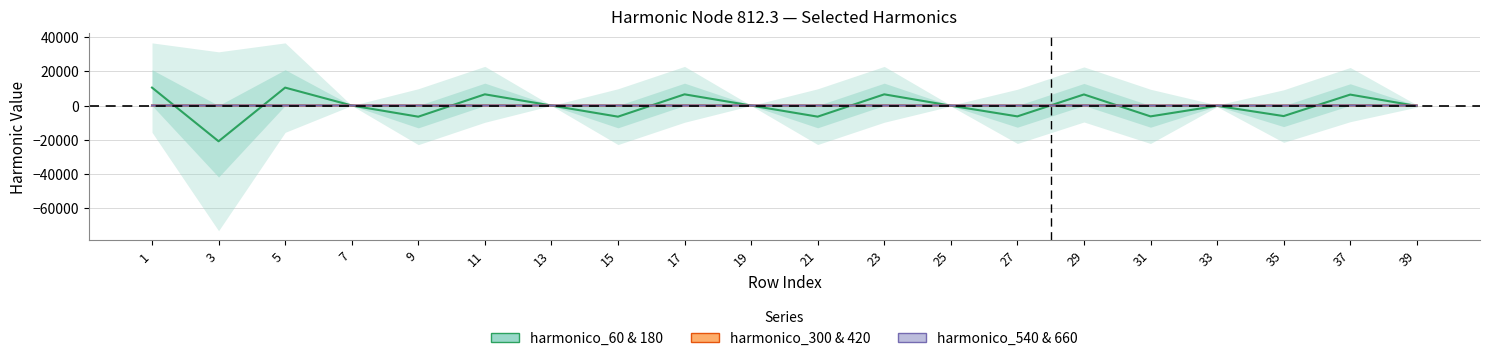

What is the minimum value for node_812.3_harmonico_300?

-47.4